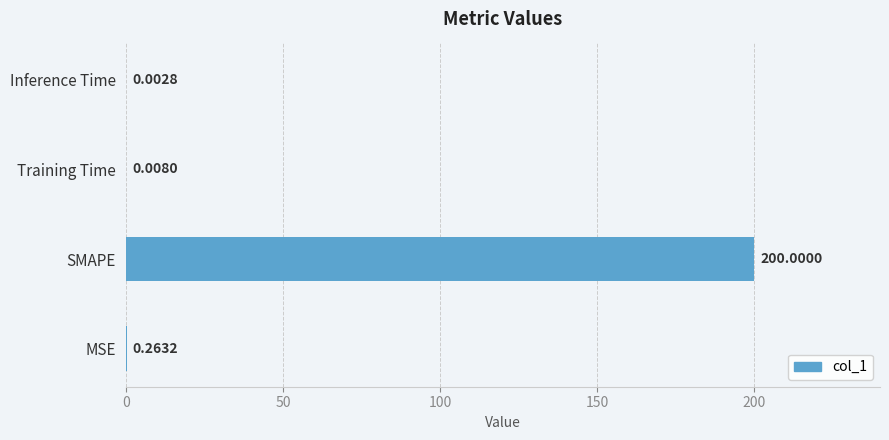

At which category does the chart reach its peak across all series?

SMAPE